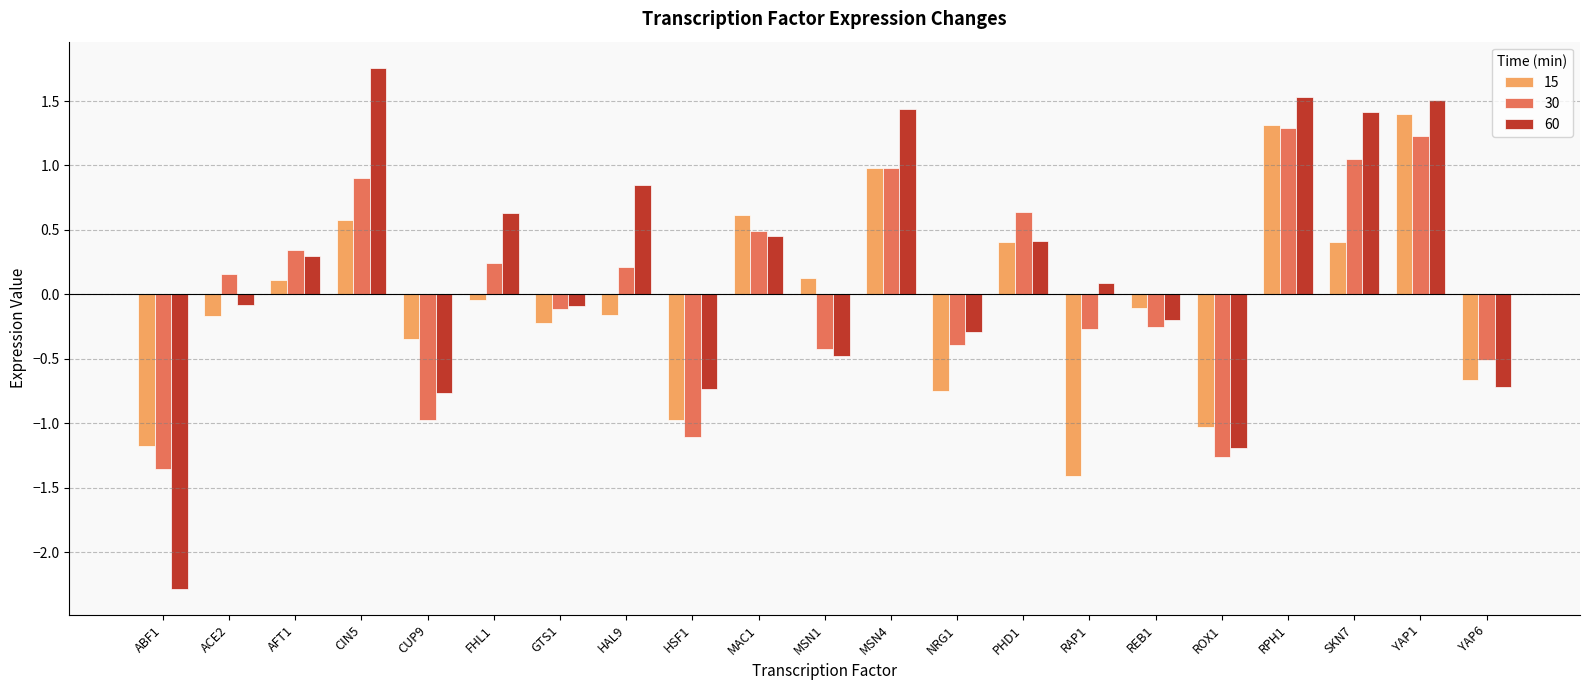

Does the chart contain stacked bars?

No